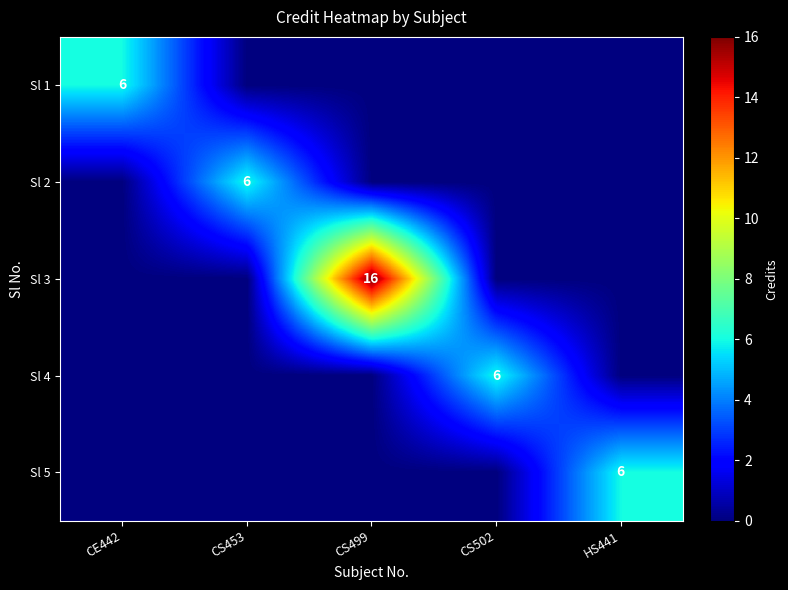

How many categories are shown in the chart?

5